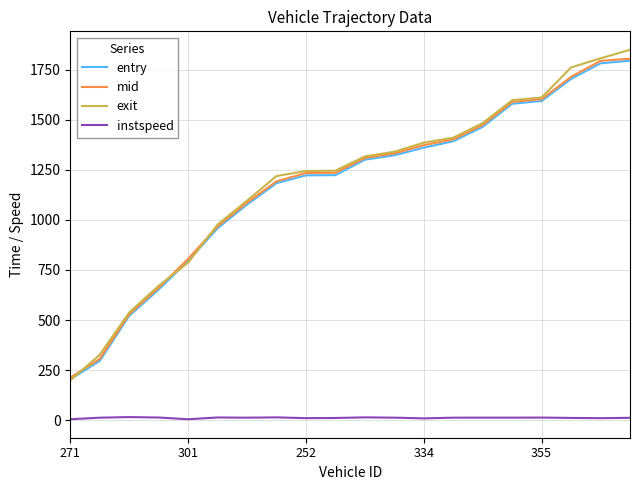

True or false: instspeed and exit intersect in this chart.

False